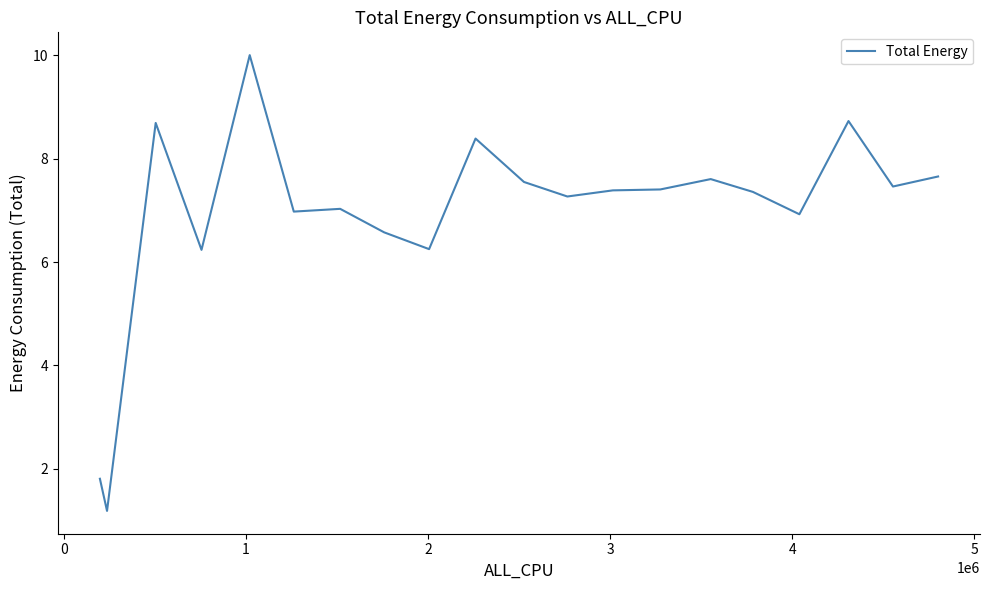

What is the maximum value shown in the chart?

10.0